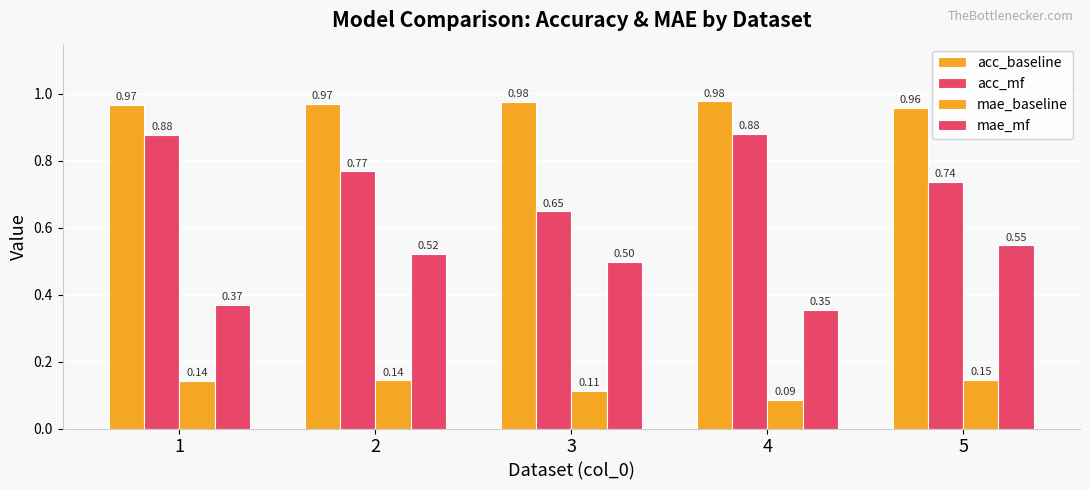

List the series in order of their overall mean, highest first.

acc_baseline, acc_mf, mae_mf, mae_baseline